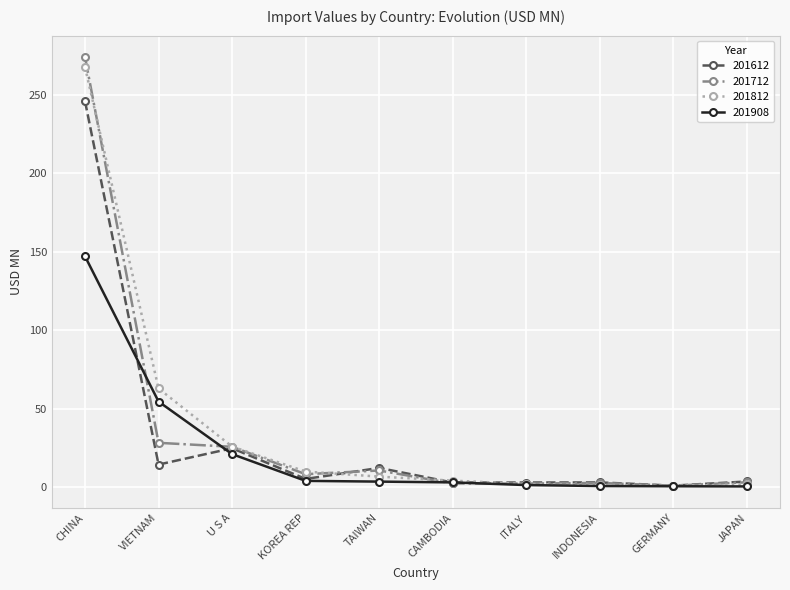

What is the sum of the 201612 values at VIETNAM and INDONESIA?

17.4